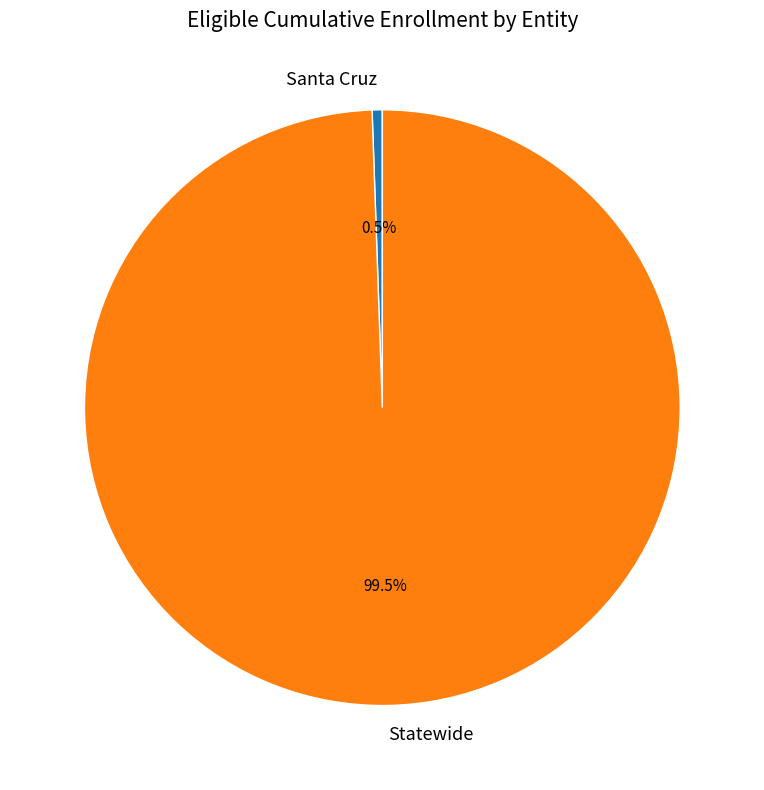

Do Statewide and Santa Cruz together represent more than half of the pie?

Yes